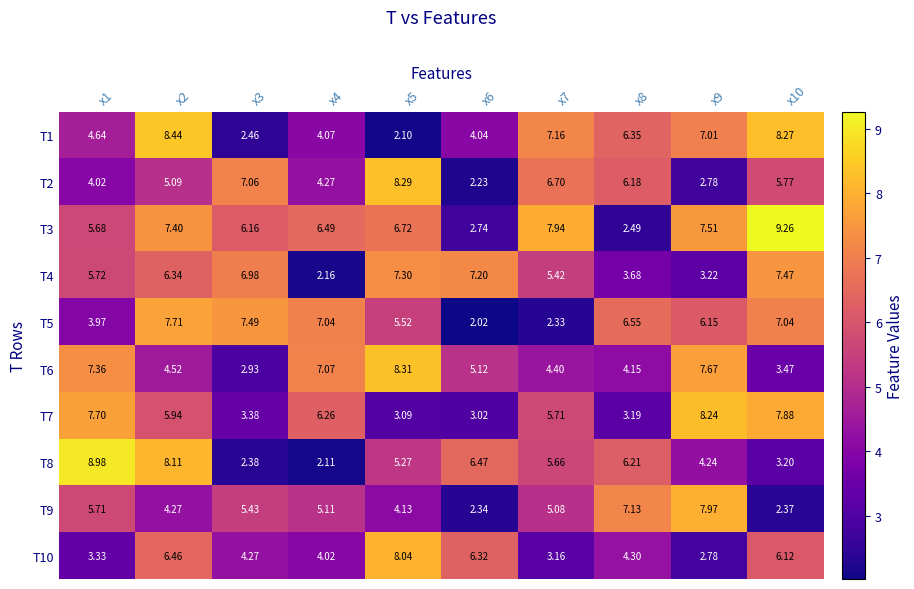

Is the value of T4 at x7 greater than the value of T8 at x7?

No